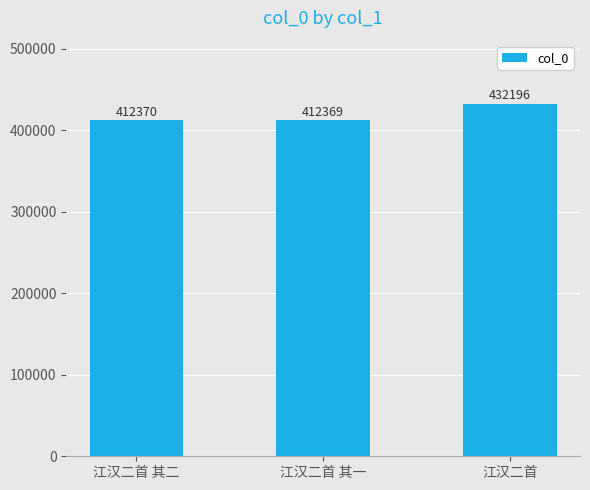

What is the change in value from 江汉二首 其一 to 江汉二首?

+19827